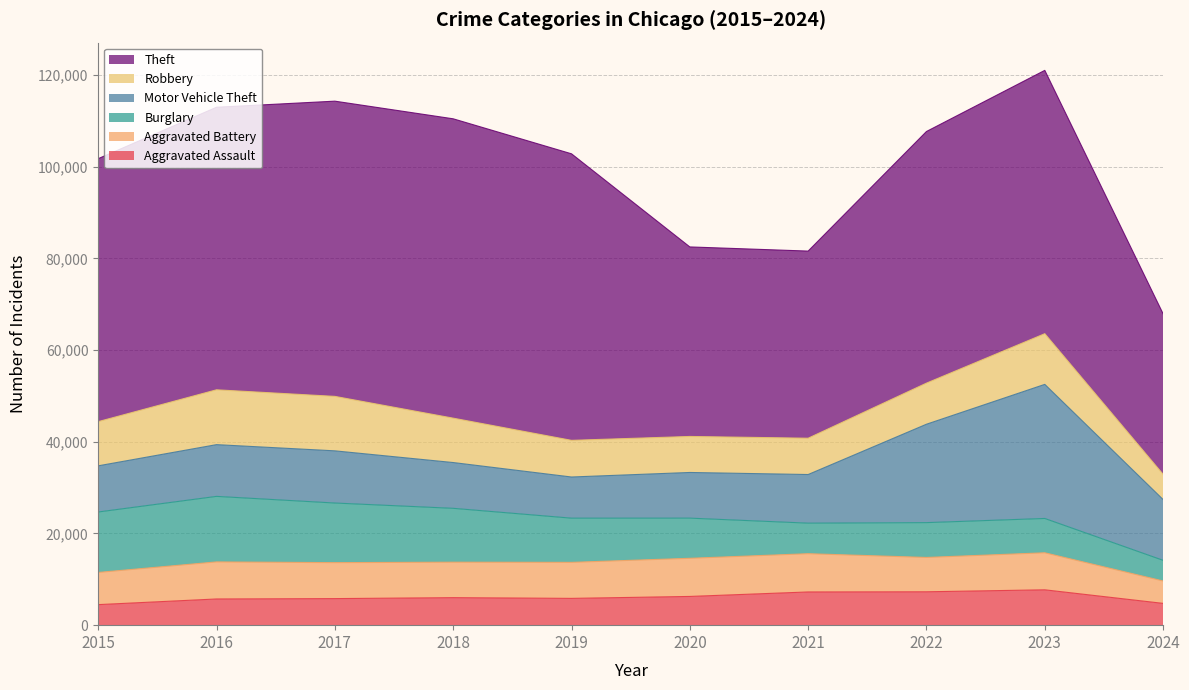

At how many categories does at least one series exceed 43181?

7